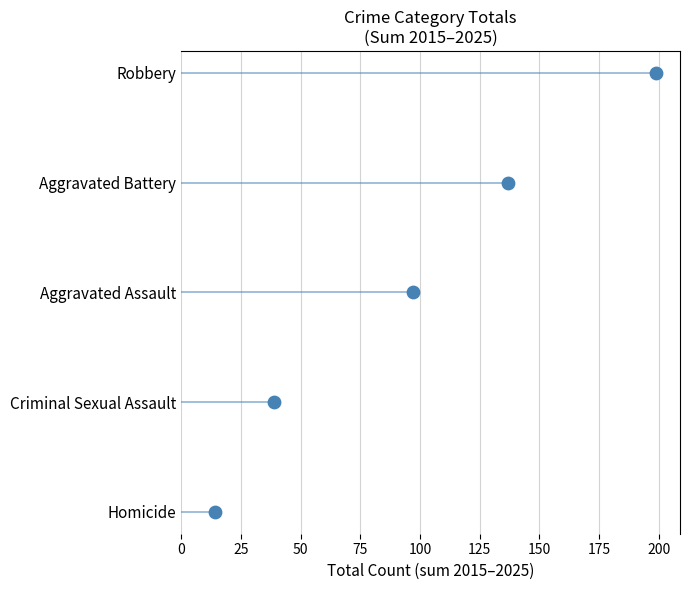

Which has a higher value, 50 or 100?

100